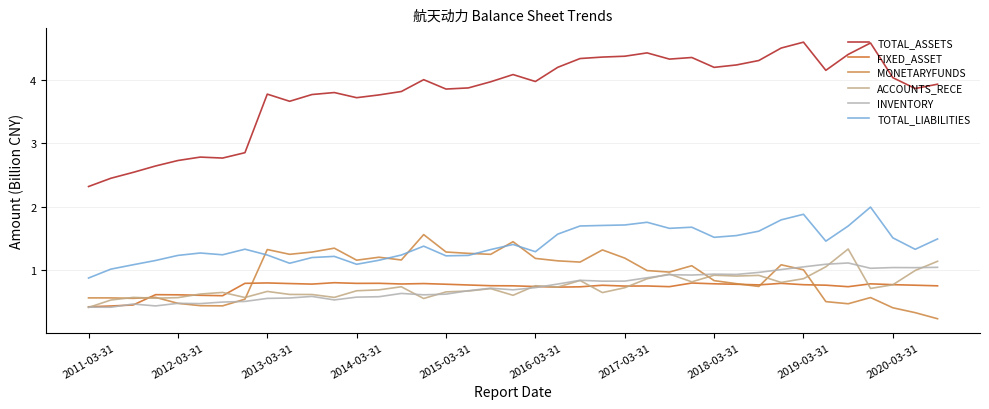

What is the highest value of the TOTAL_ASSETS series?

4.6